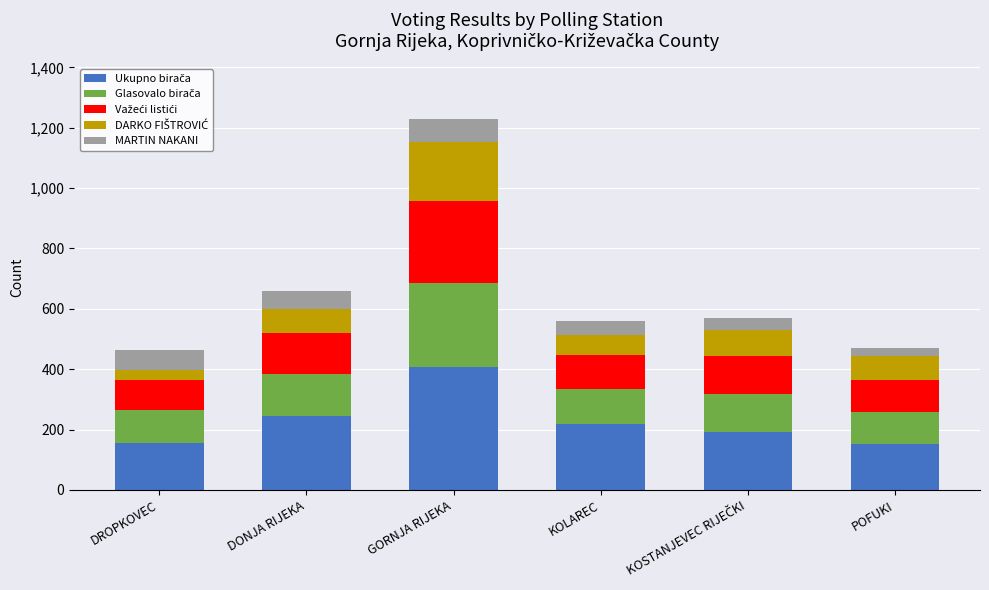

At which category is the sum across all series the highest?

GORNJA RIJEKA